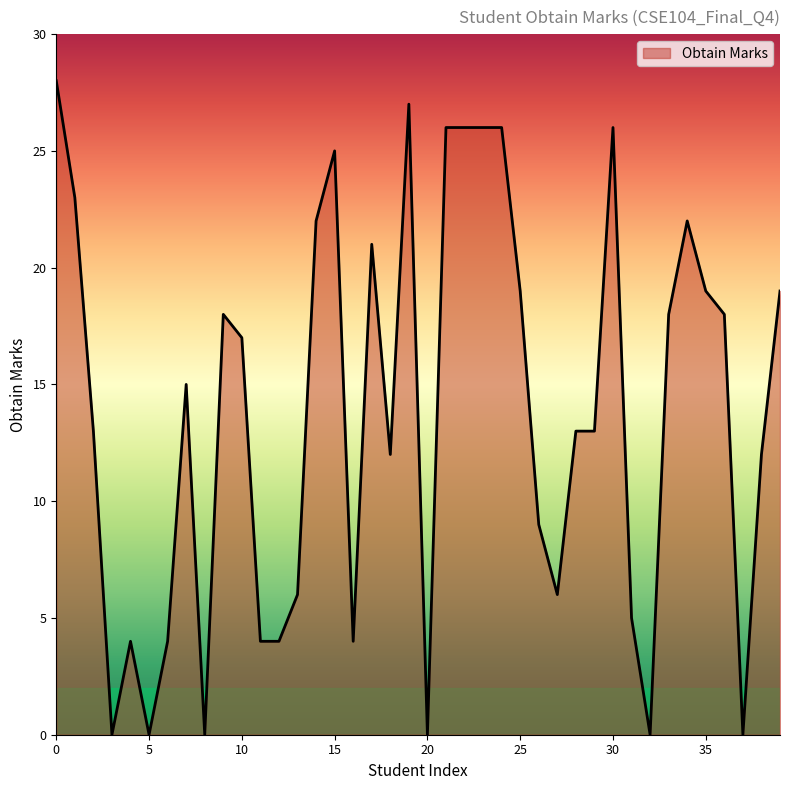

What is the difference between the maximum and minimum values?

28